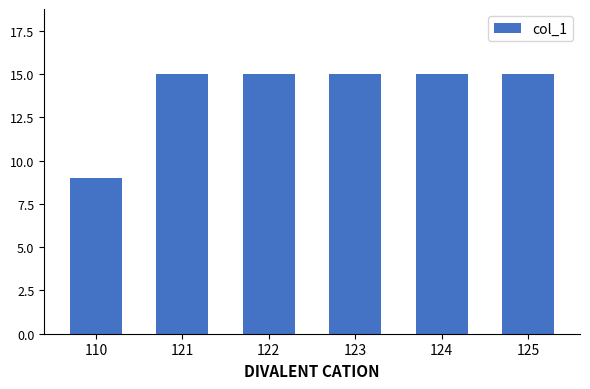

What is the value of the 2nd bar from the left?

15